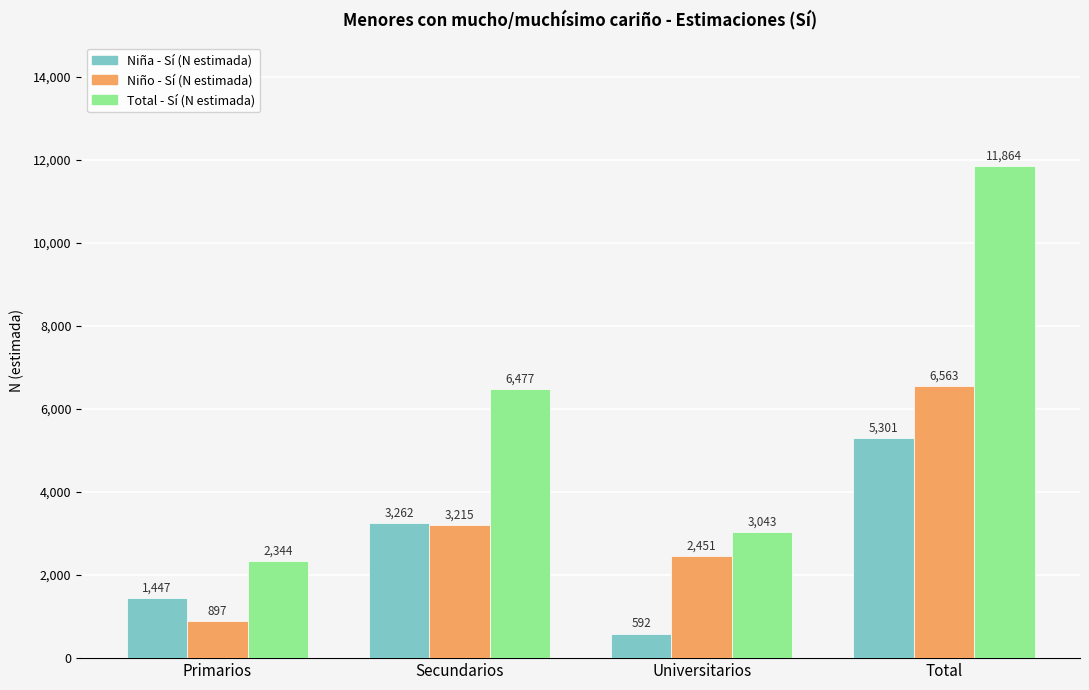

Reading left to right, what are all the values shown in this chart?

Niña - Sí (N estimada): 1447	3262	592	5301
Niño - Sí (N estimada): 897	3215	2451	6563
Total - Sí (N estimada): 2344	6477	3043	11864